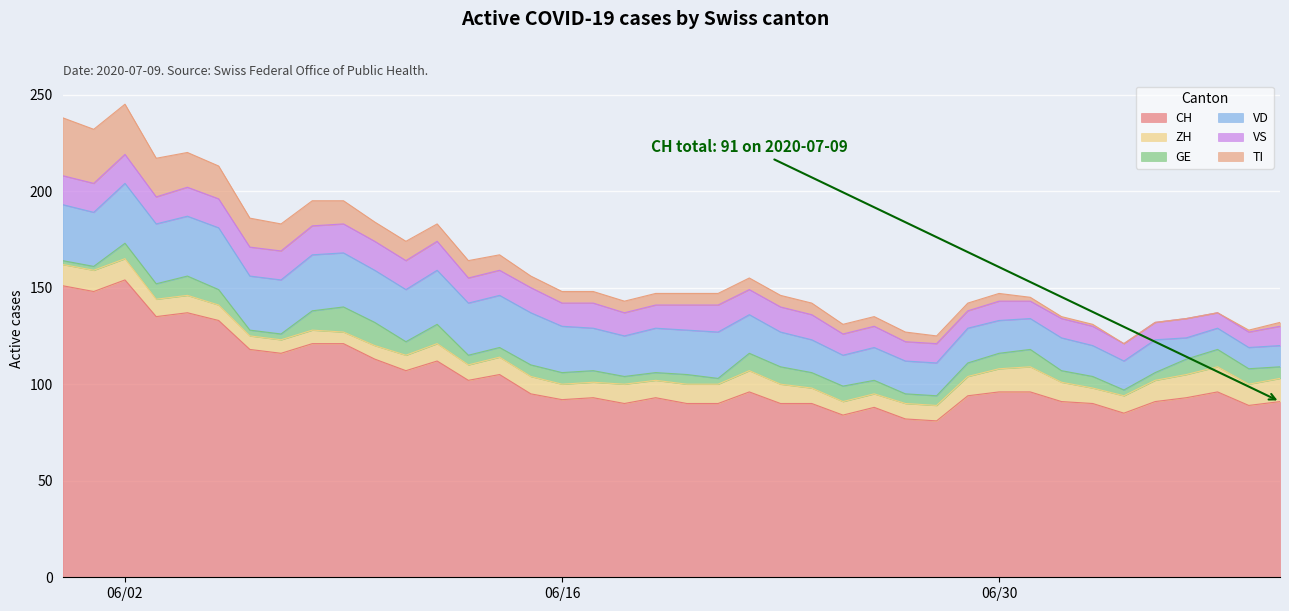

Reading left to right, extract all data points from this chart.

CH: 0=151	1=148	2=154	3=135	4=137	5=133	6=118	7=116	8=121	9=121	10=113	11=107	12=112	13=102	14=105	15=95	16=92	17=93	18=90	19=93	20=90	21=90	22=96	23=90	24=90	25=84	26=88	27=82	28=81	29=94	30=96	31=96	32=91	33=90	34=85	35=91	36=93	37=96	38=89	39=91
ZH: 0=11	1=11	2=11	3=9	4=9	5=8	6=7	7=7	8=7	9=6	10=7	11=8	12=9	13=8	14=9	15=9	16=8	17=8	18=10	19=9	20=10	21=10	22=11	23=10	24=8	25=7	26=7	27=8	28=8	29=10	30=12	31=13	32=10	33=8	34=9	35=11	36=12	37=13	38=11	39=12
GE: 0=2	1=2	2=8	3=8	4=10	5=8	6=3	7=3	8=10	9=13	10=12	11=7	12=10	13=5	14=5	15=6	16=6	17=6	18=4	19=4	20=5	21=3	22=9	23=9	24=8	25=8	26=7	27=5	28=5	29=7	30=8	31=9	32=6	33=6	34=3	35=4	36=8	37=9	38=8	39=6
VD: 0=29	1=28	2=31	3=31	4=31	5=32	6=28	7=28	8=29	9=28	10=27	11=27	12=28	13=27	14=27	15=27	16=24	17=22	18=21	19=23	20=23	21=24	22=20	23=18	24=17	25=16	26=17	27=17	28=17	29=18	30=17	31=16	32=17	33=16	34=15	35=17	36=11	37=11	38=11	39=11
VS: 0=15	1=15	2=15	3=14	4=15	5=15	6=15	7=15	8=15	9=15	10=15	11=15	12=15	13=13	14=13	15=13	16=12	17=13	18=12	19=12	20=13	21=14	22=13	23=13	24=13	25=11	26=11	27=10	28=10	29=9	30=10	31=9	32=10	33=10	34=9	35=9	36=10	37=8	38=8	39=10
TI: 0=30	1=28	2=26	3=20	4=18	5=17	6=15	7=14	8=13	9=12	10=10	11=10	12=9	13=9	14=8	15=6	16=6	17=6	18=6	19=6	20=6	21=6	22=6	23=6	24=6	25=5	26=5	27=5	28=4	29=4	30=4	31=2	32=1	33=1	34=0	35=0	36=0	37=0	38=1	39=2